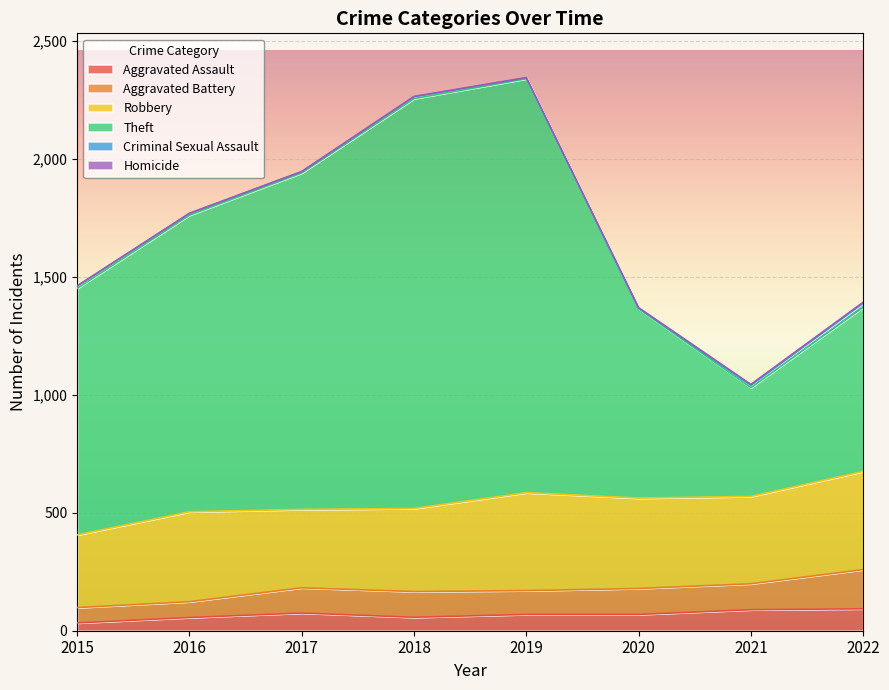

How many categories are shown in the chart?

8